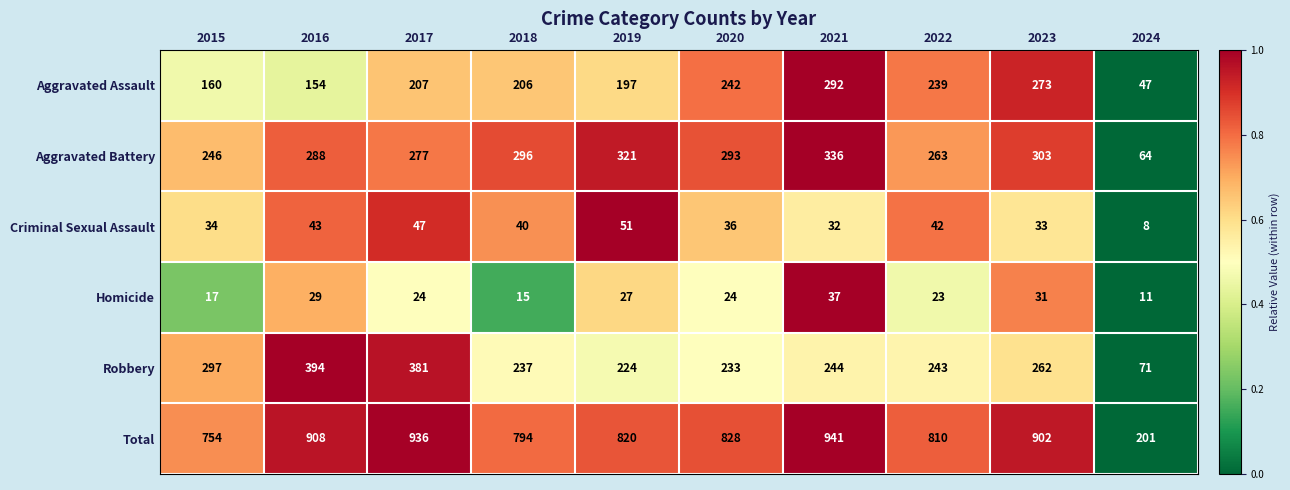

At which label does Criminal Sexual Assault reach its peak?

2019